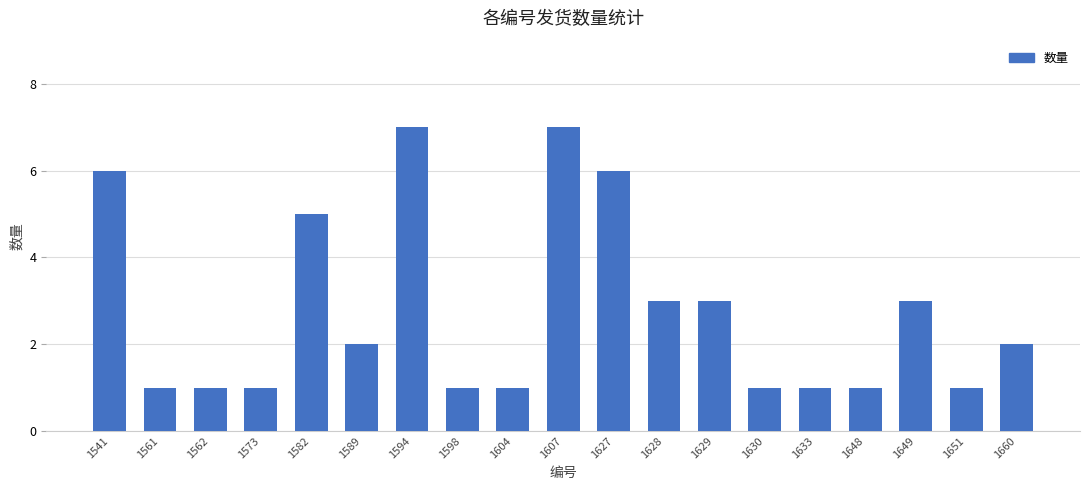

What is the greatest value displayed?

7